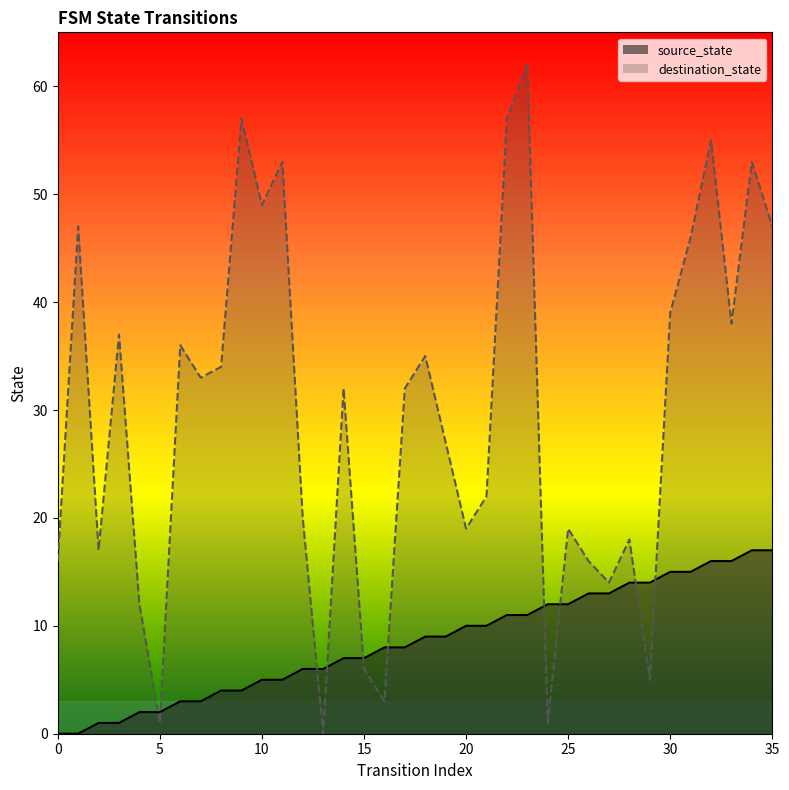

Does the chart have visible grid lines?

No